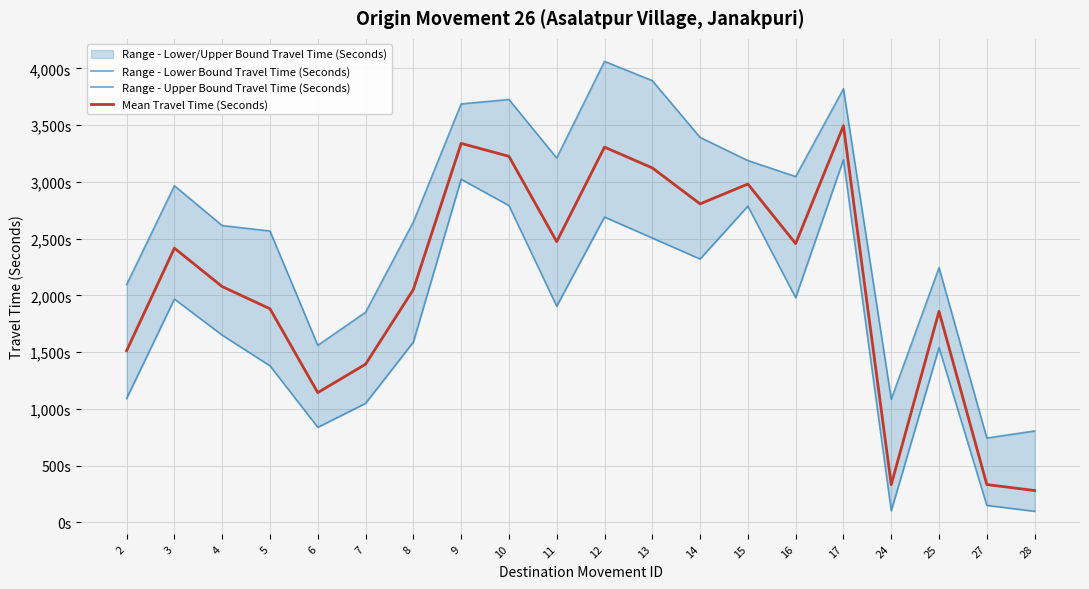

List the series in order of their peak value, lowest first.

Range - Lower Bound Travel Time (Seconds), Mean Travel Time (Seconds), Range - Upper Bound Travel Time (Seconds)